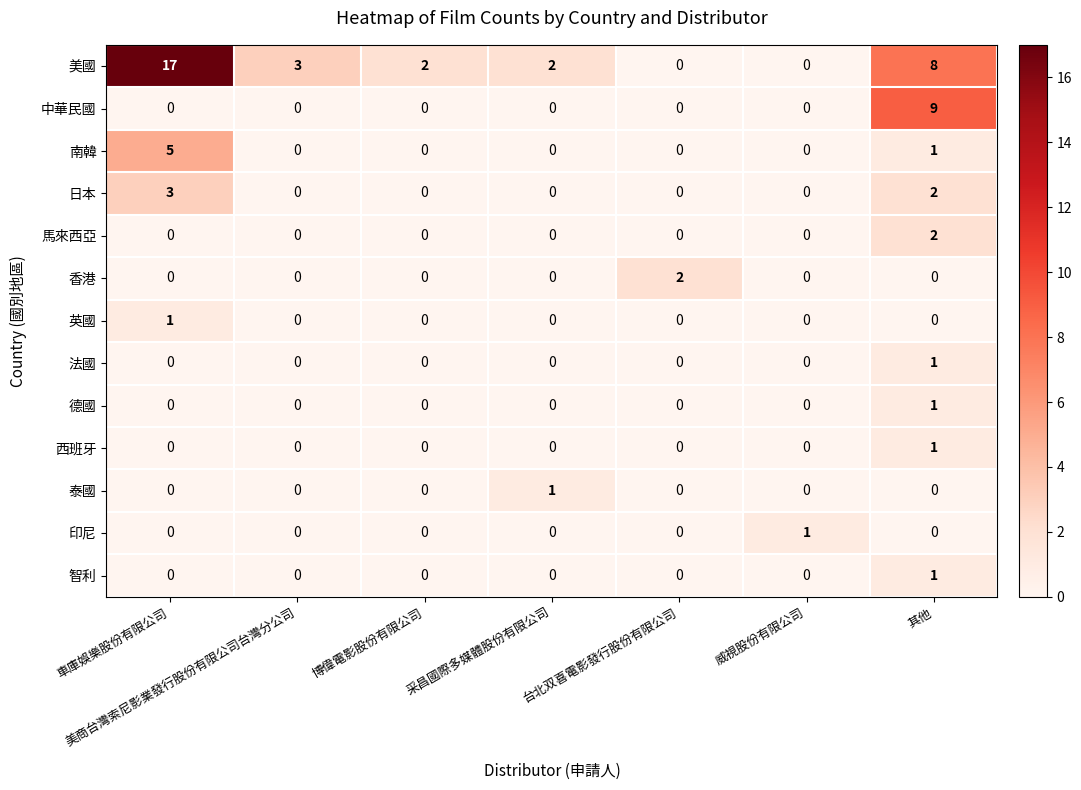

Between 美商台灣索尼影業發行股份有限公司台灣分公司 and 威視股份有限公司, which series saw the biggest shift?

美國